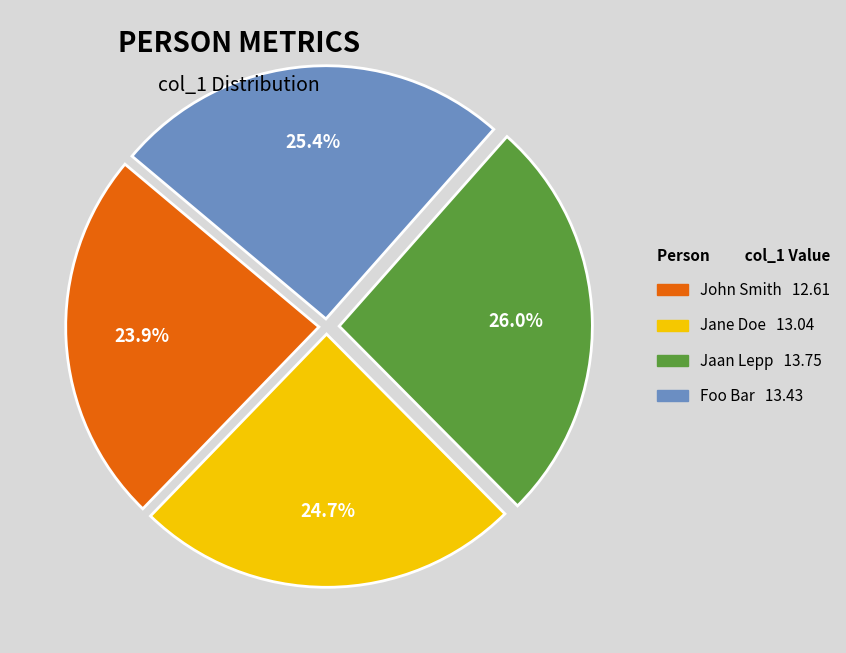

Which has a higher value, Jane Doe or Jaan Lepp?

Jaan Lepp